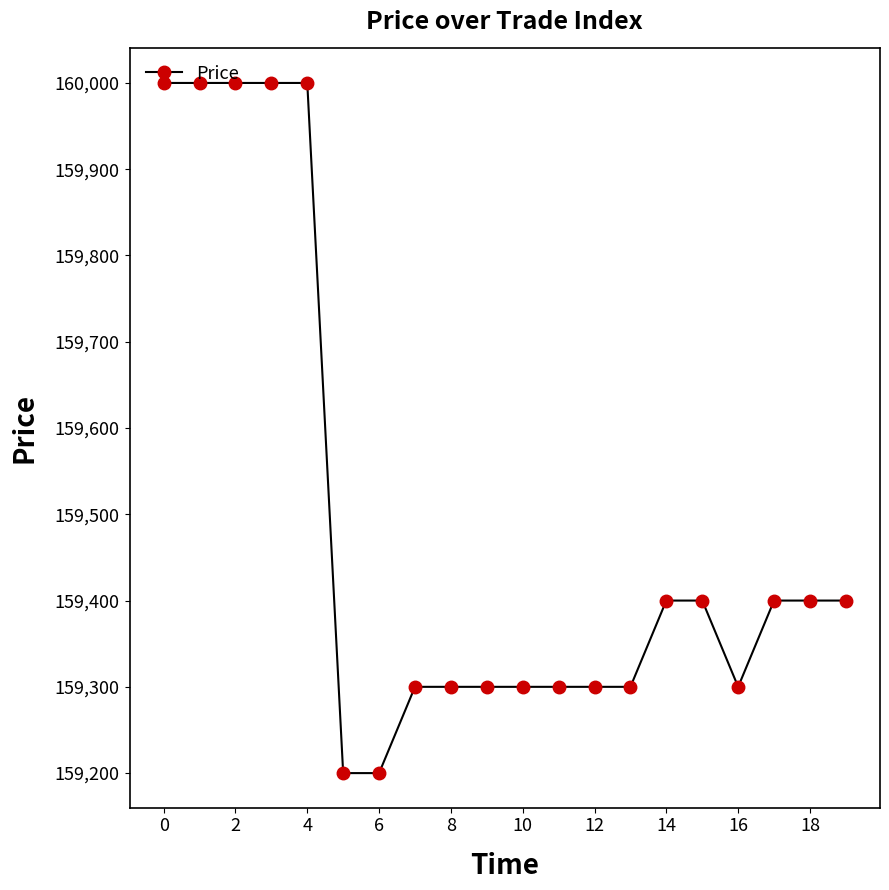

What is the greatest value displayed?

160000